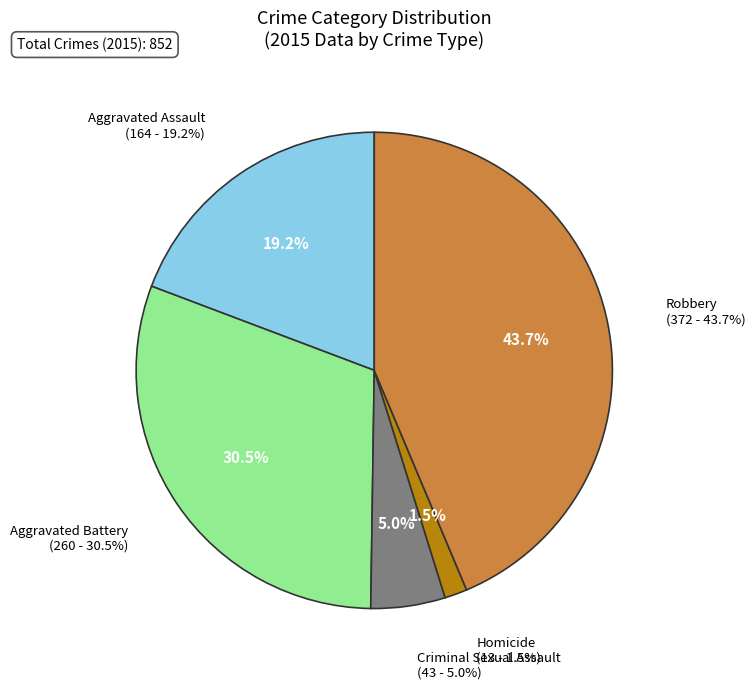

What is the change in value from Homicide to Robbery?

+359